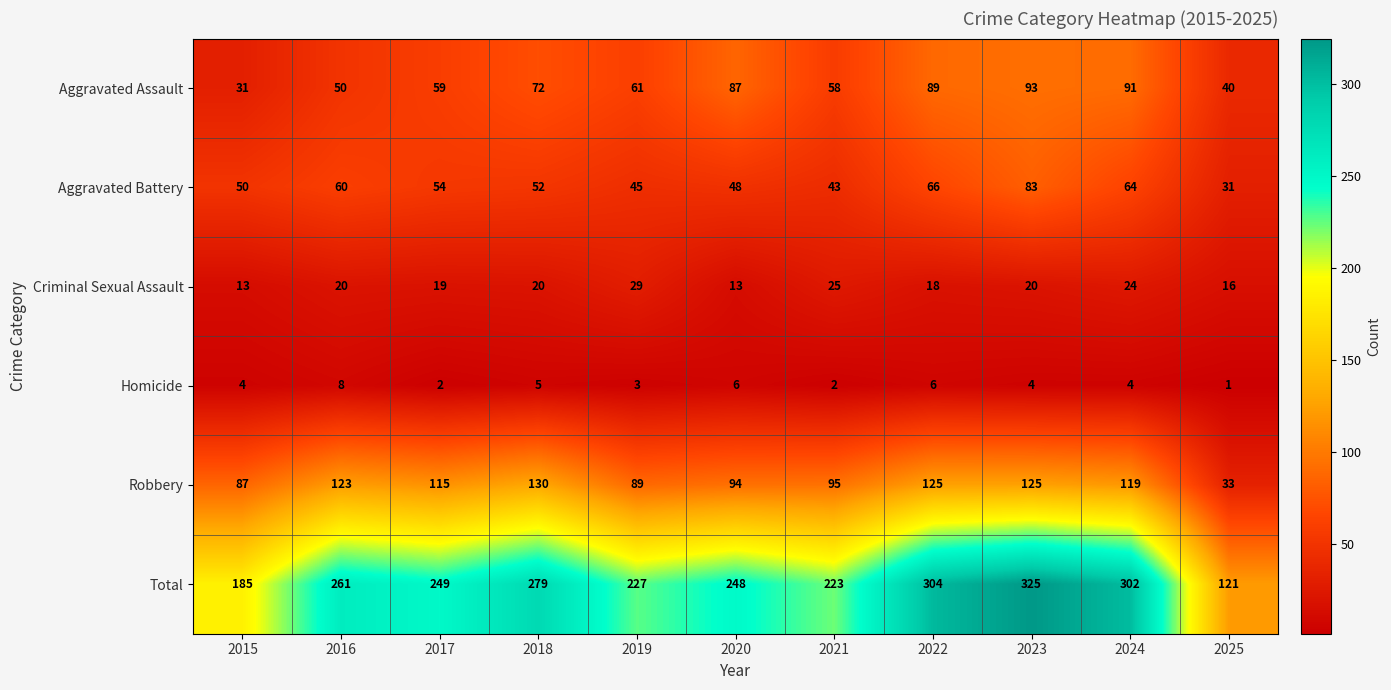

The Robbery series shows 125 at 2023. True or false?

True